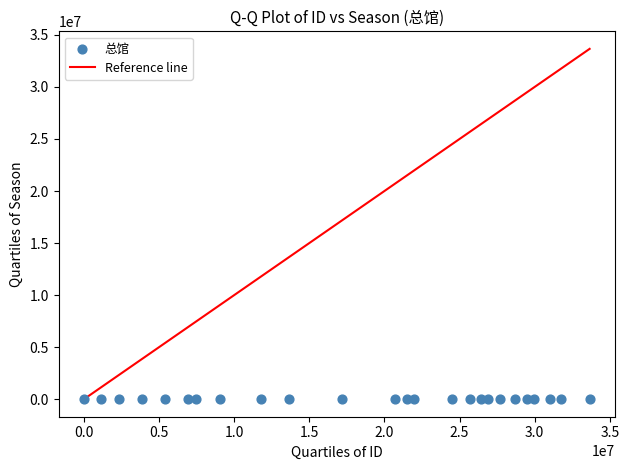

What is the range of X values (max minus min)?

33655996.0